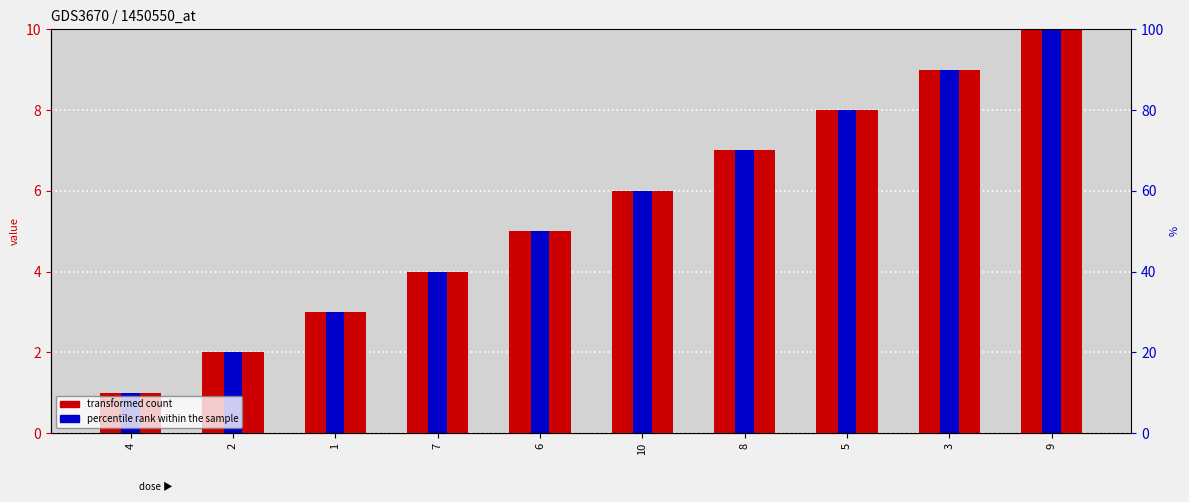

List the series in order of their peak value, highest first.

transformed count, percentile rank within the sample